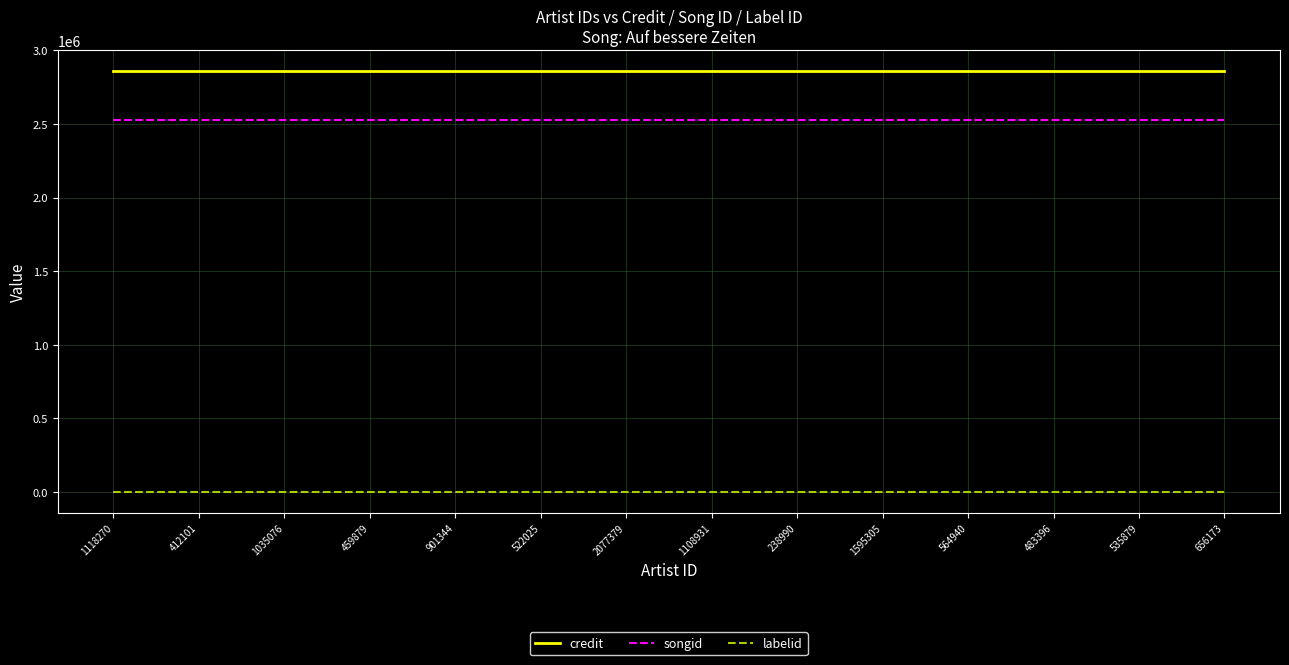

What is the sum of all credit values?

40009648